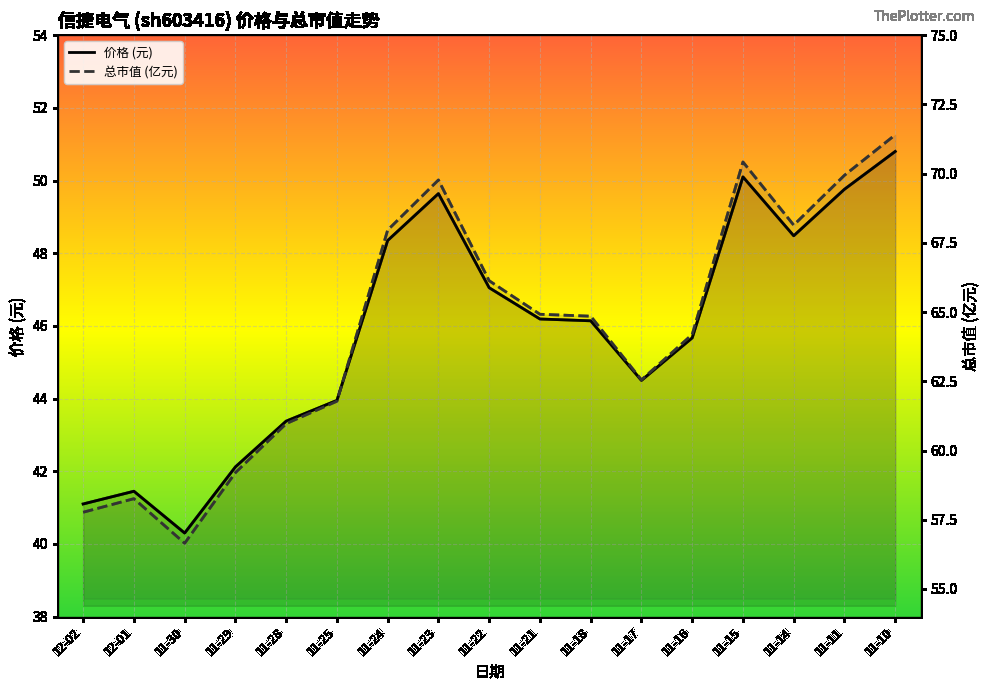

List the labels in order of 价格 (元) value, largest first.

11-10, 11-15, 11-11, 11-23, 11-14, 11-24, 11-22, 11-21, 11-18, 11-16, 11-17, 11-25, 11-28, 11-29, 12-01, 12-02, 11-30